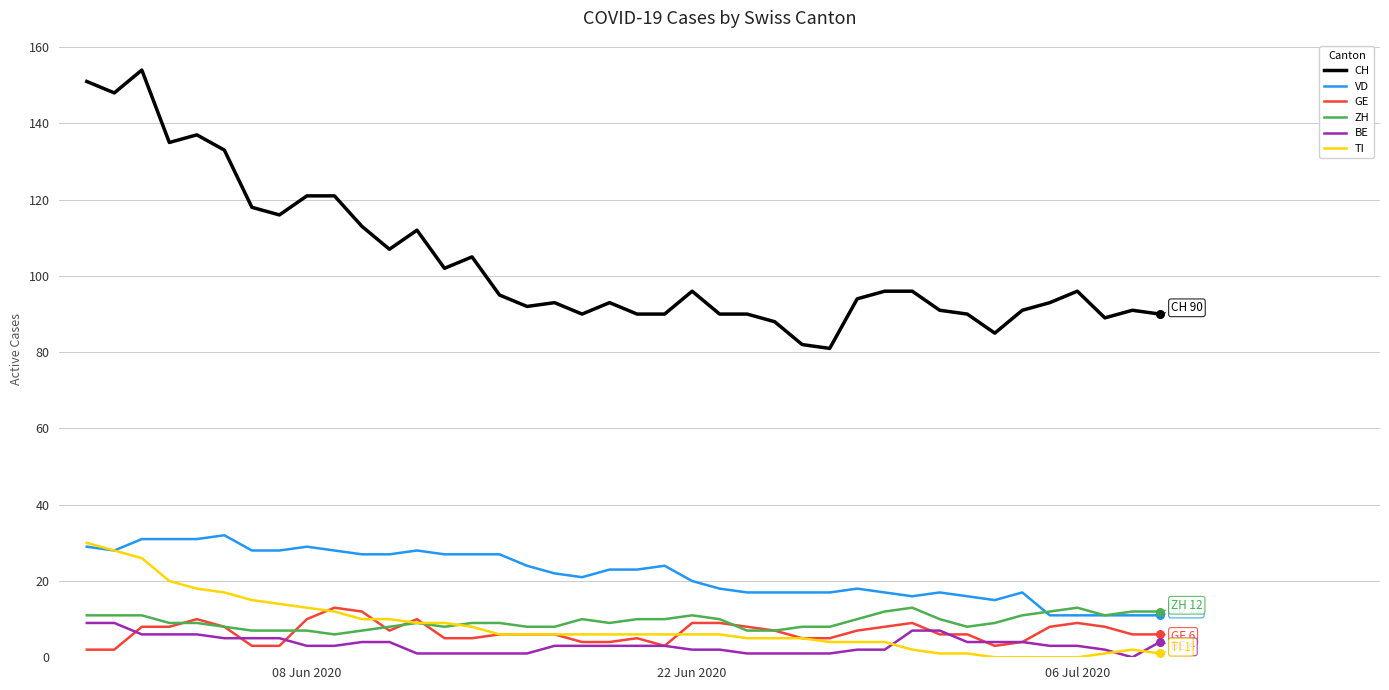

What are all the series names shown in the legend?

CH, VD, GE, ZH, BE, TI